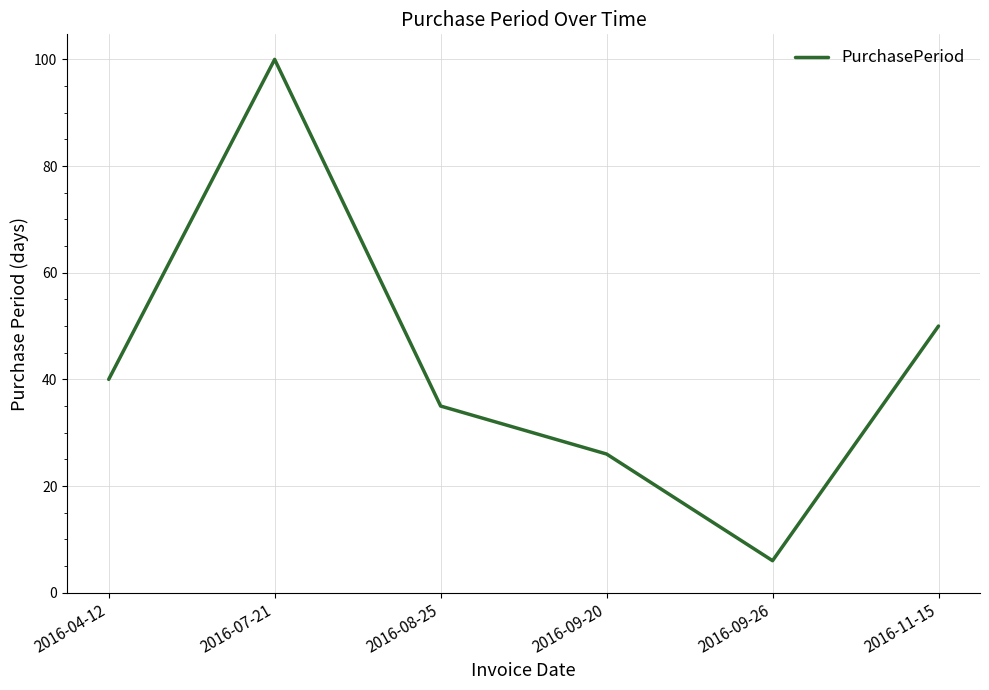

Which category has the highest value across all series?

2016-07-21